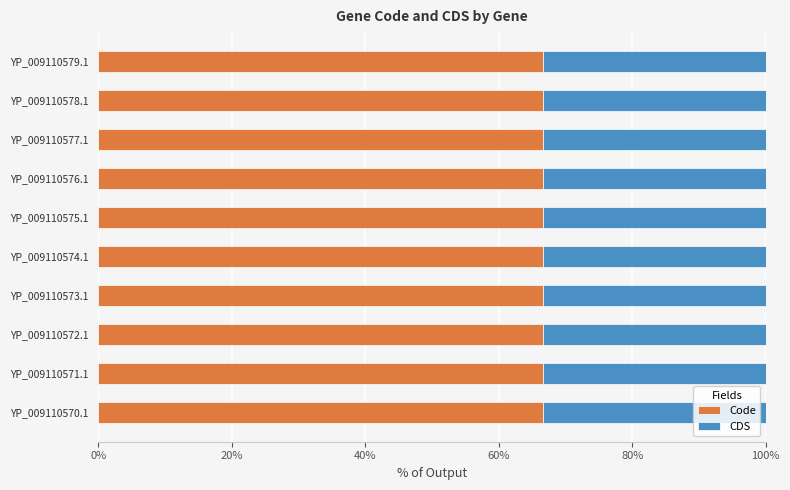

What is the total value across all series at YP_009110574.1?

100.0